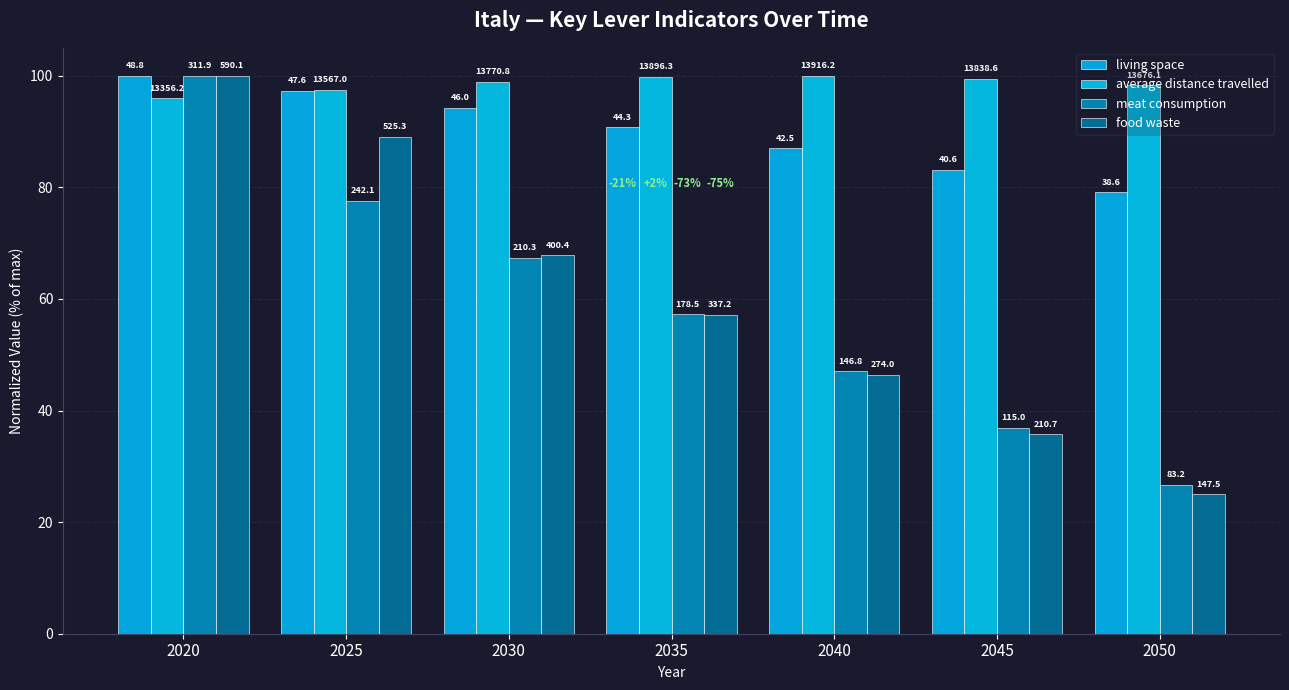

Between 2040 and 2045, which is larger?

2040